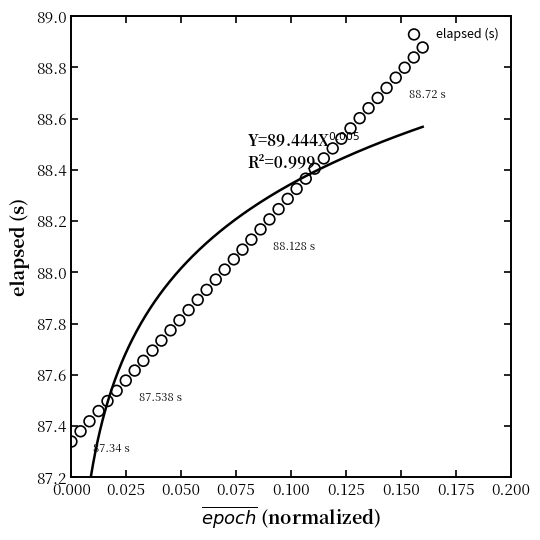

What is the range of Y values (max minus min)?

1.5